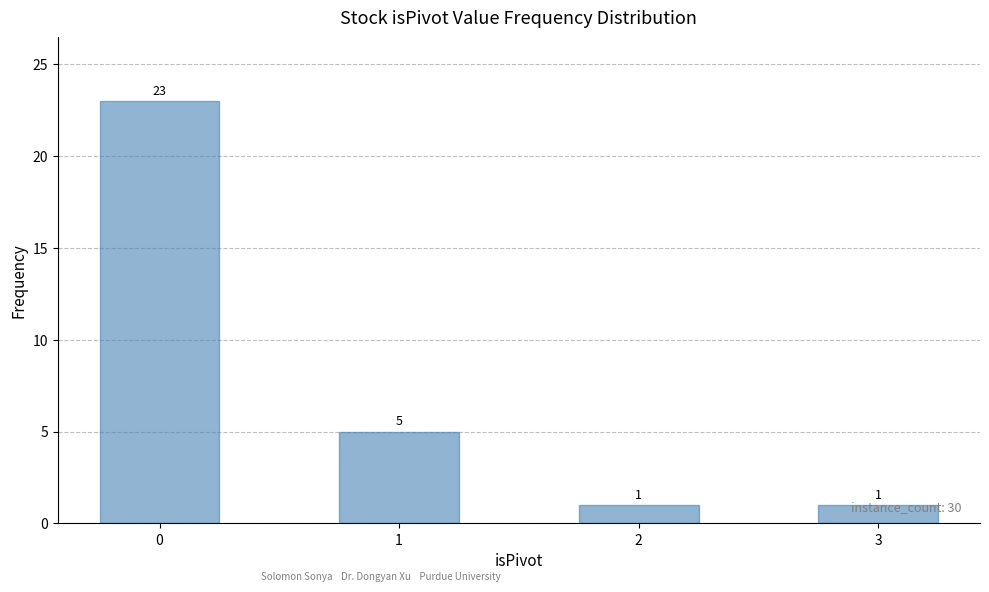

Count the number of data series in this chart.

1